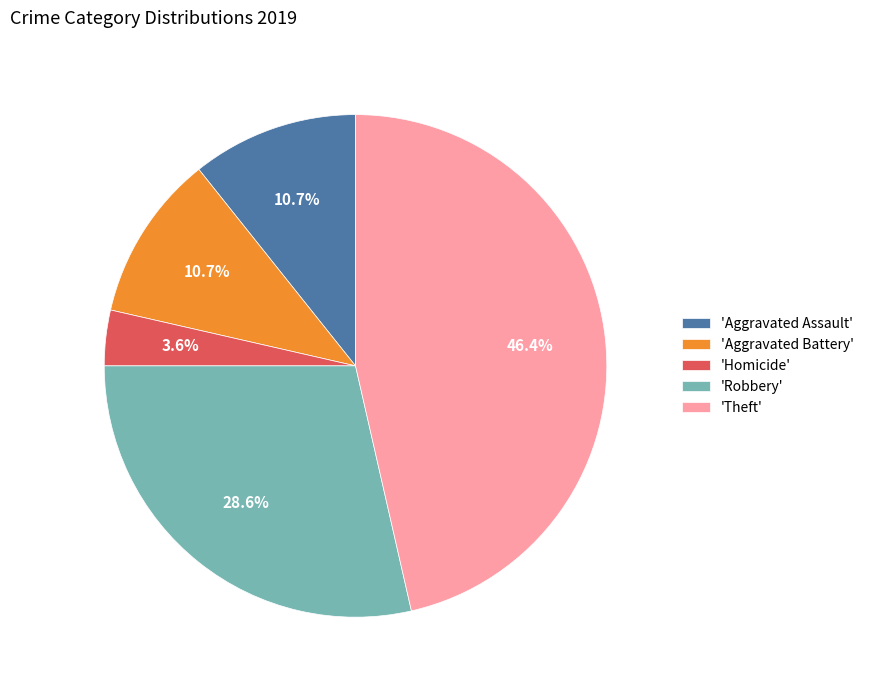

Does 'Aggravated Battery' represent more than half of the total?

No